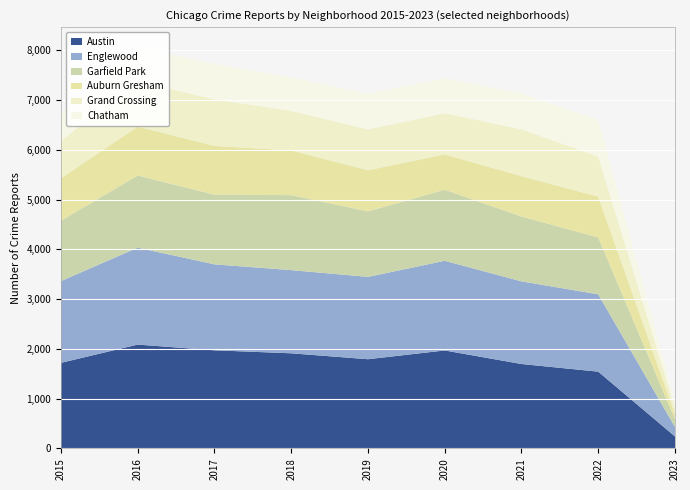

Reading right to left, extract all data points from this chart.

Austin: 240	1542	1696	1968	1792	1911	1971	2086	1719
Englewood: 189	1554	1660	1802	1654	1671	1727	1948	1642
Garfield Park: 157	1144	1303	1429	1317	1507	1401	1449	1214
Auburn Gresham: 101	819	811	708	826	898	978	983	852
Grand Crossing: 127	807	941	829	820	795	936	908	754
Chatham: 120	732	721	703	714	670	711	687	565